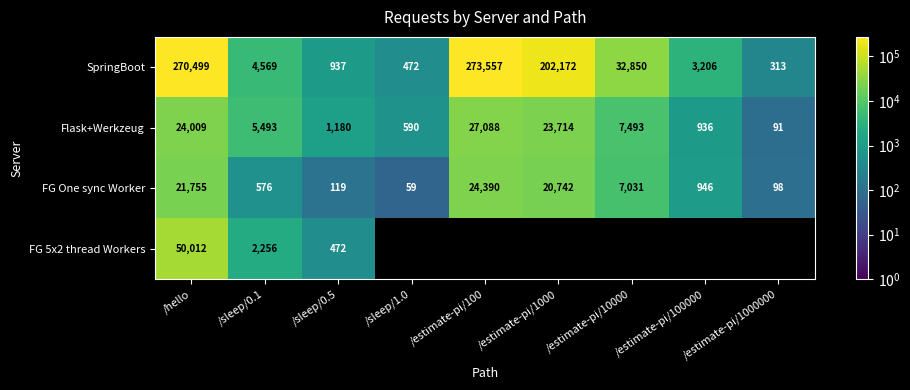

At which category is the sum across all series the highest?

/hello